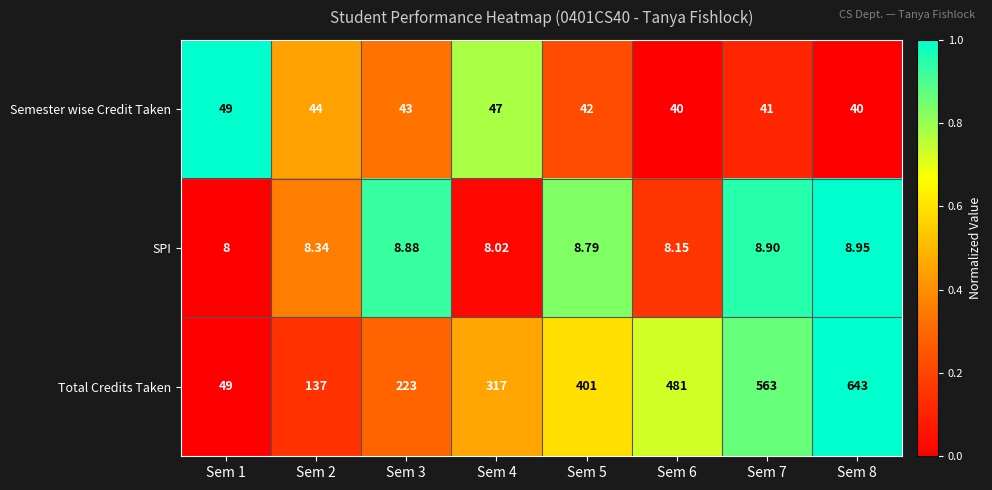

What is the difference between the highest and lowest values at Sem 2?

128.7